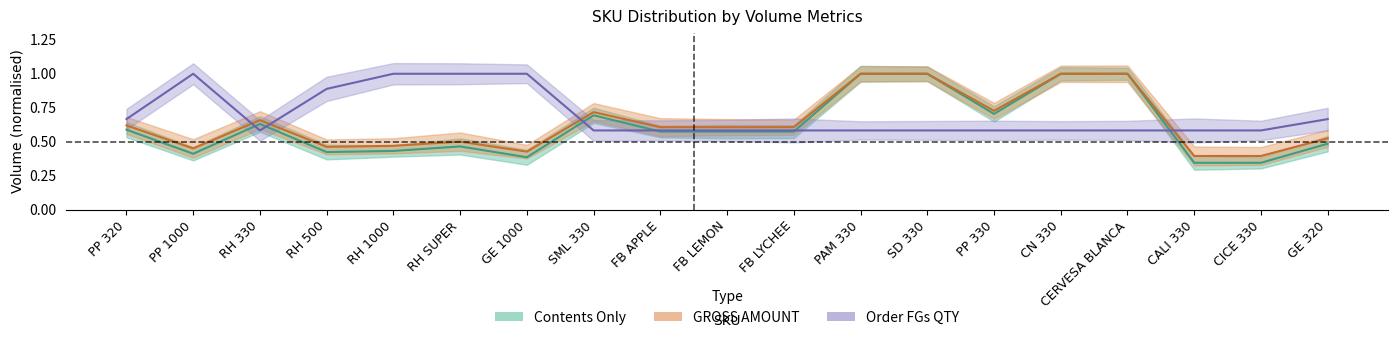

Which label corresponds to the largest value in the chart?

PAM 330